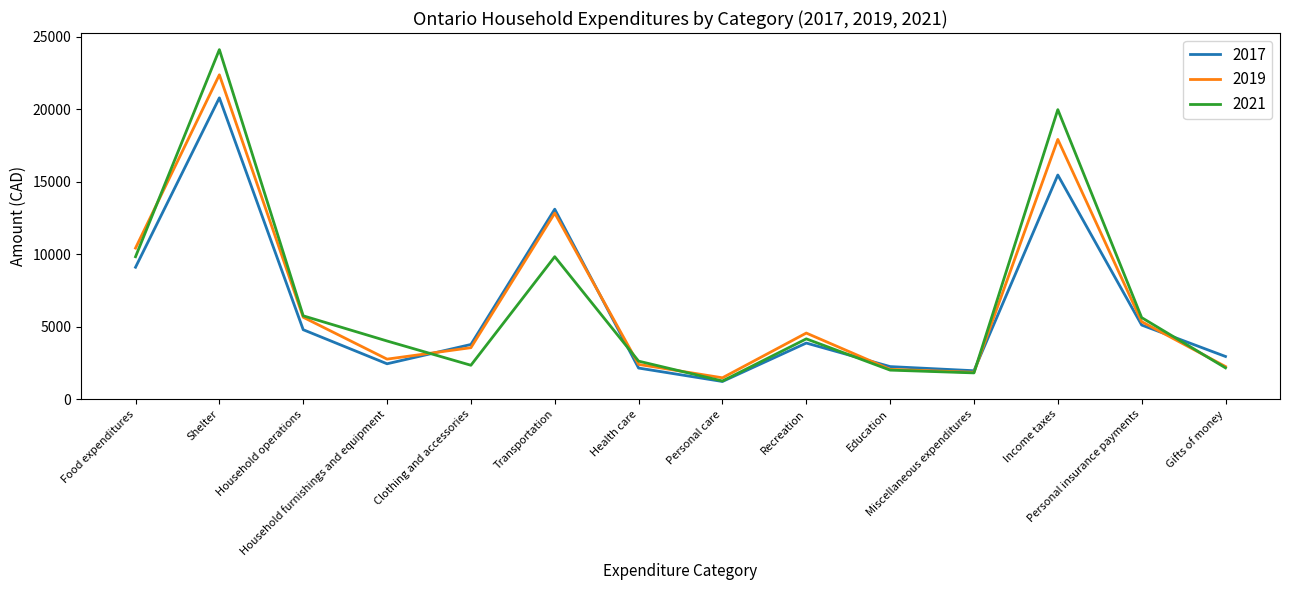

At which label does 2021 reach its minimum?

Personal care